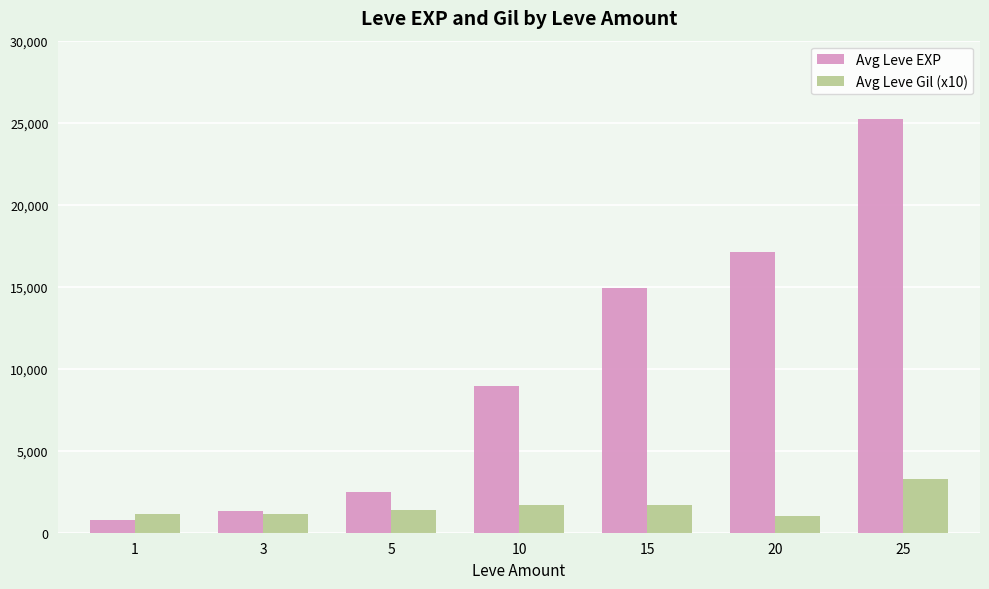

The value of Avg Leve Gil (x10) at 5 is 1390. True or false?

True